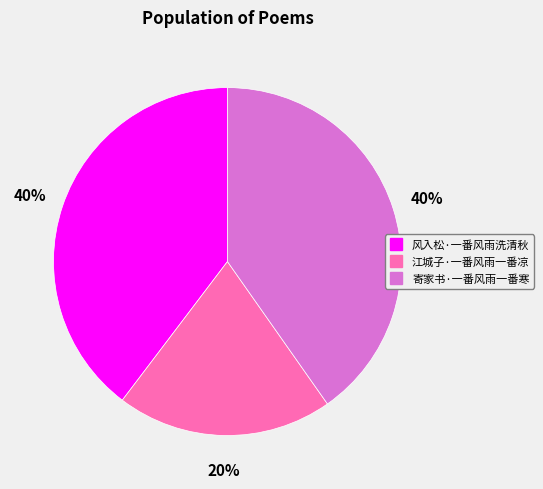

Does 江城子·一番风雨一番凉 represent more than half of the total?

No